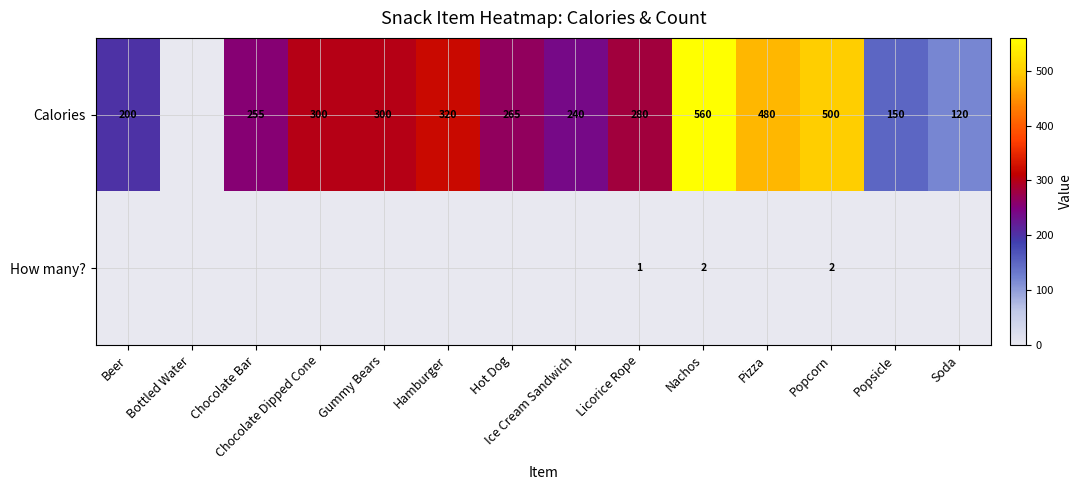

What is the spread (max minus min) of values at Chocolate Bar?

255